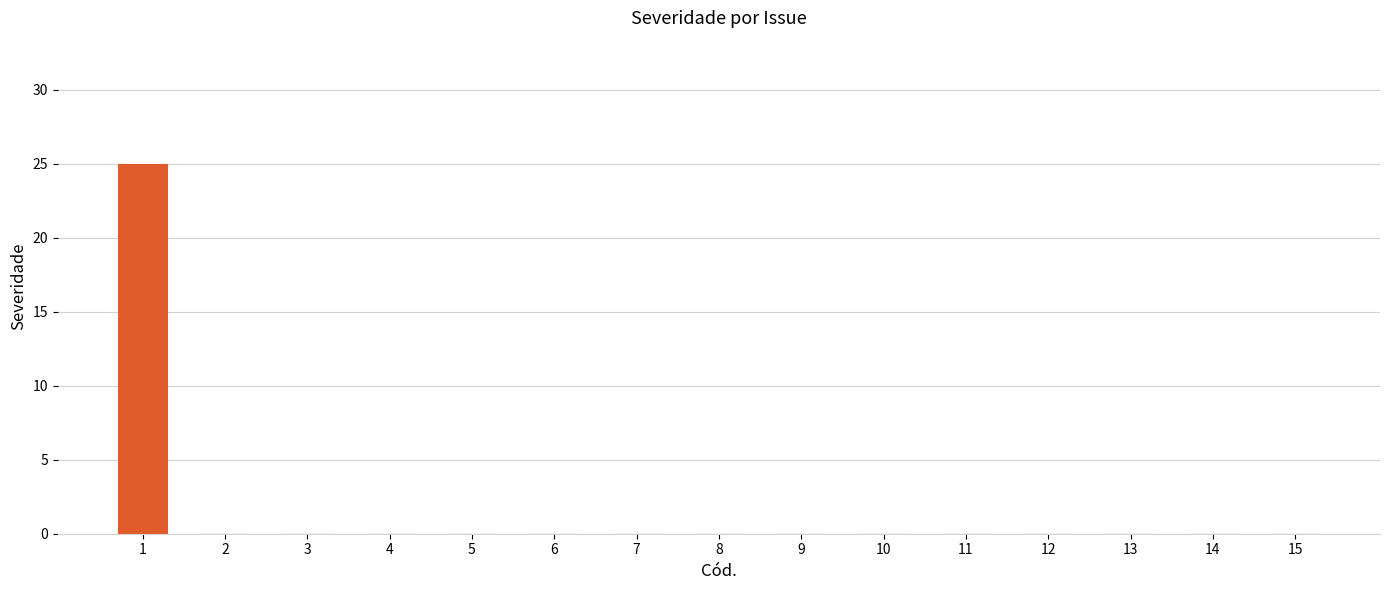

How many categories are shown in the chart?

15